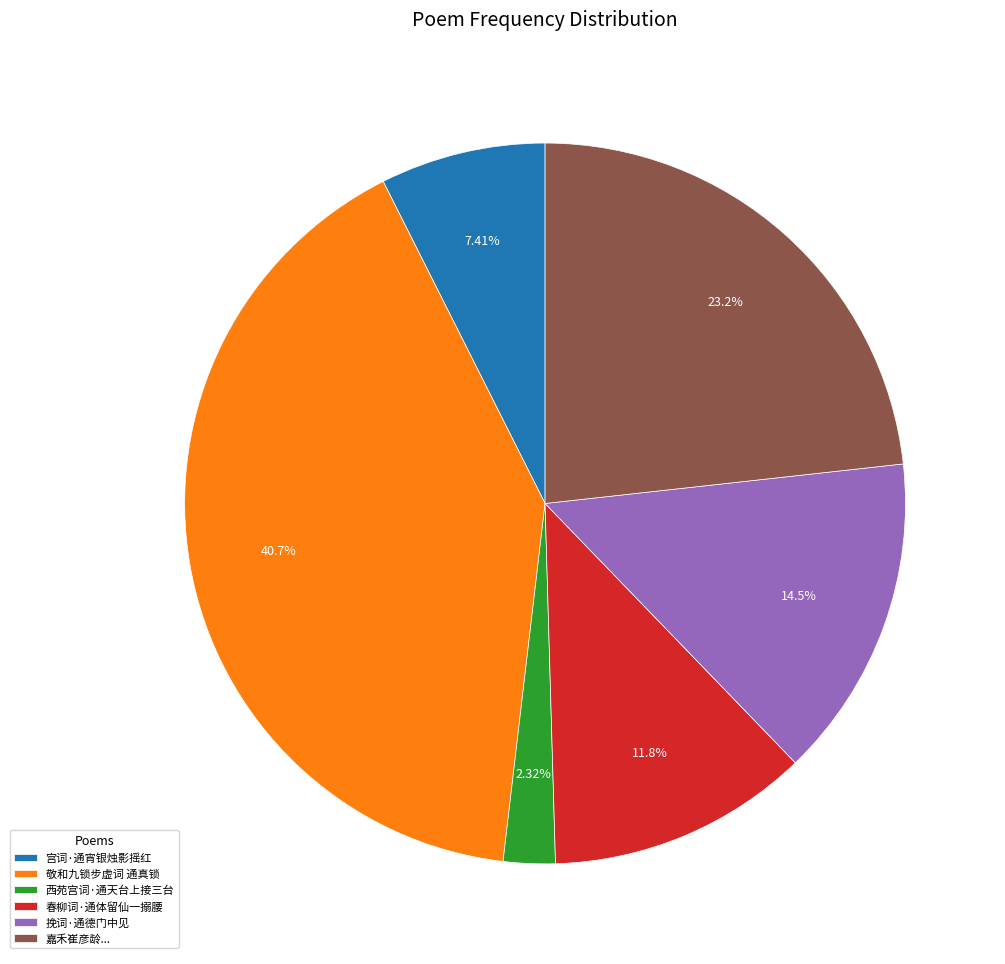

True or false: 挽词·通德门中见 accounts for 28% of the total.

False